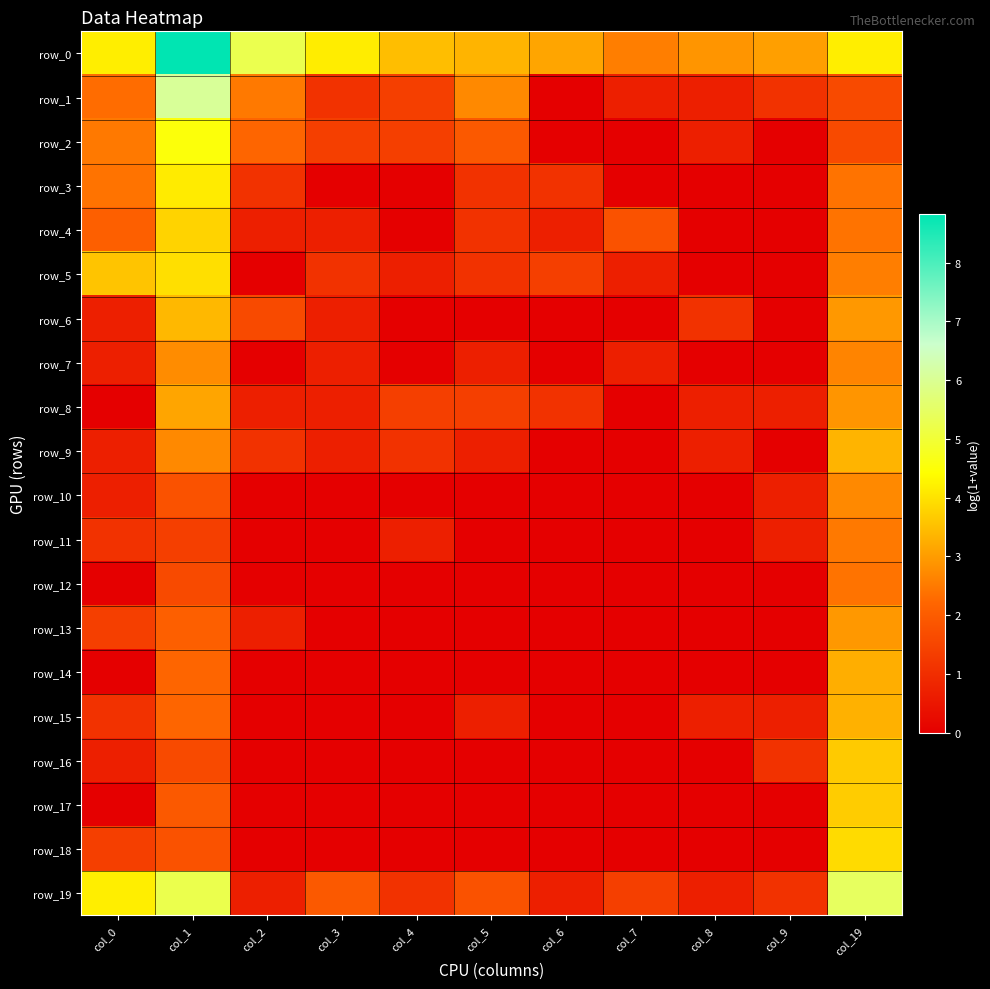

What is the lowest value of the row_19 series?

0.7